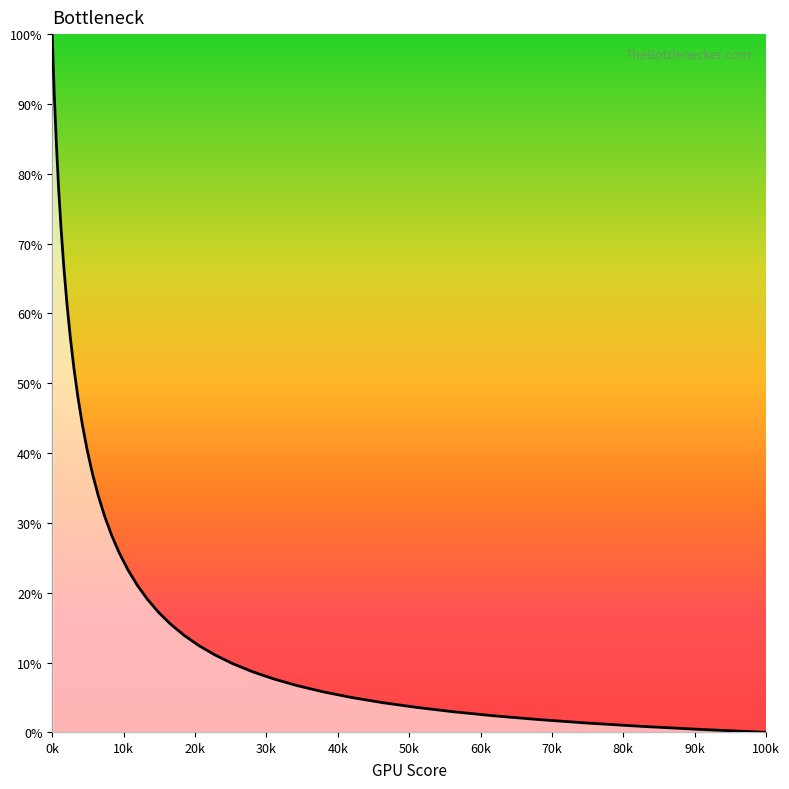

What is the maximum value shown in the chart?

100.0